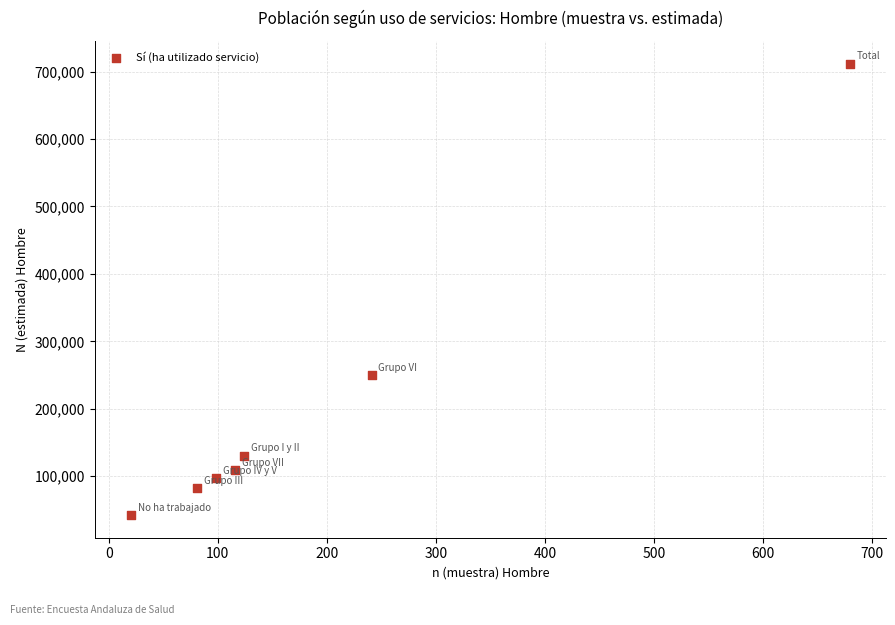

What is the range of Y values (max minus min)?

669549